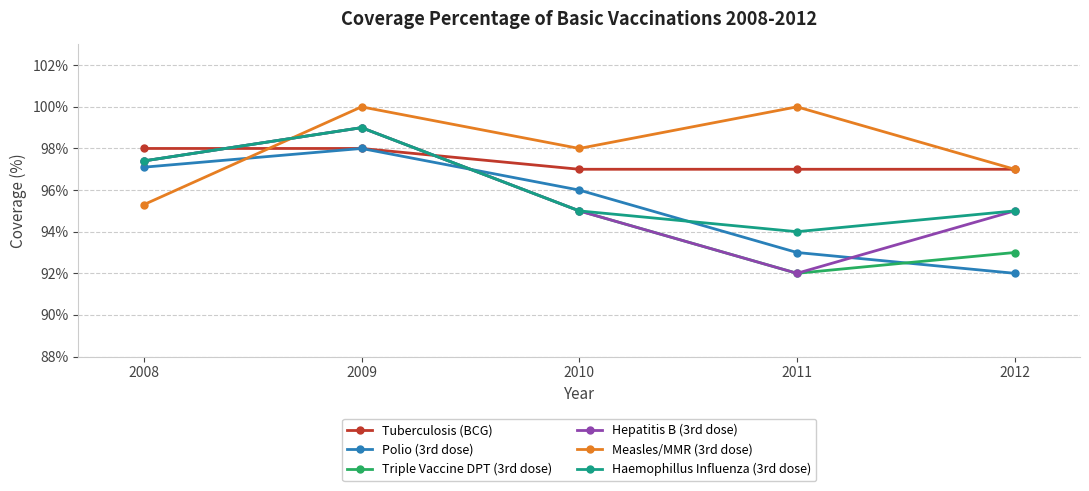

What is the difference between the maximum and minimum values in the Measles/MMR (3rd dose) series?

4.7